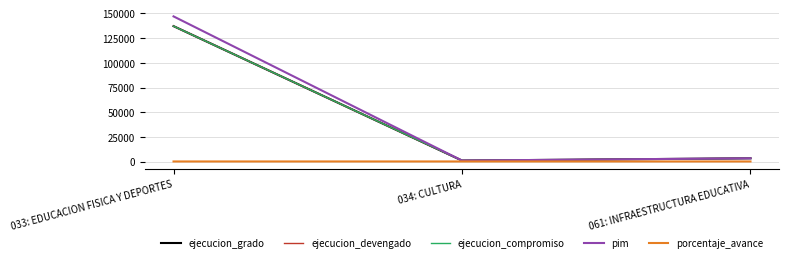

Reading left to right, extract all data points from this chart.

ejecucion_grado: 033: EDUCACION FISICA Y DEPORTES=137172.0	034: CULTURA=1000.0	061: INFRAESTRUCTURA EDUCATIVA=3301.0
ejecucion_devengado: 033: EDUCACION FISICA Y DEPORTES=137172.0	034: CULTURA=1000.0	061: INFRAESTRUCTURA EDUCATIVA=3301.0
ejecucion_compromiso: 033: EDUCACION FISICA Y DEPORTES=137172.0	034: CULTURA=1000.0	061: INFRAESTRUCTURA EDUCATIVA=3301.0
pim: 033: EDUCACION FISICA Y DEPORTES=147048.0	034: CULTURA=1000.0	061: INFRAESTRUCTURA EDUCATIVA=3302.0
porcentaje_avance: 033: EDUCACION FISICA Y DEPORTES=93.3	034: CULTURA=100.0	061: INFRAESTRUCTURA EDUCATIVA=100.0